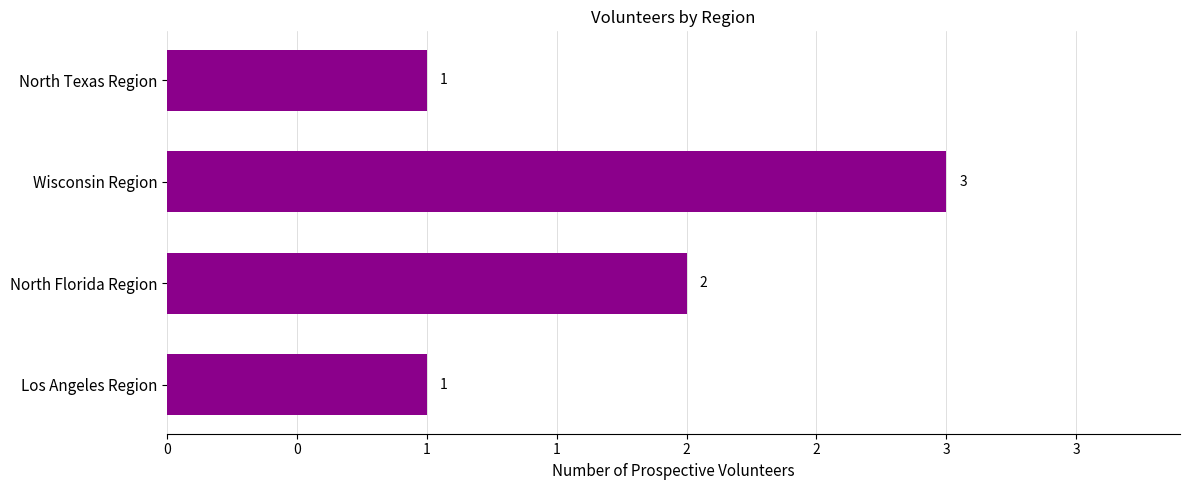

What is the average value?

2